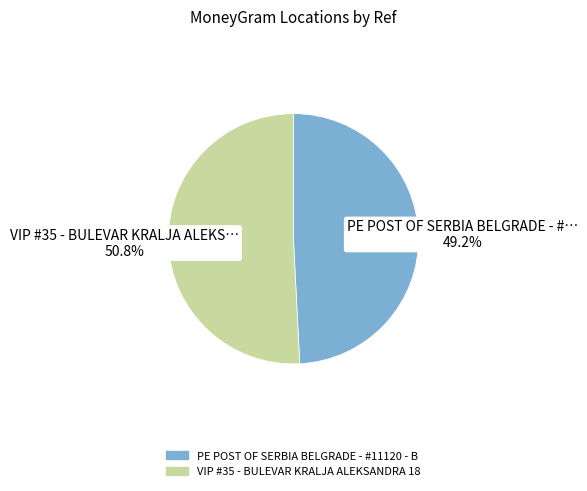

Do VIP #35 - BULEVAR KRALJA ALEKSANDRA 18 and PE POST OF SERBIA BELGRADE - #11120 - B together represent more than half of the pie?

Yes